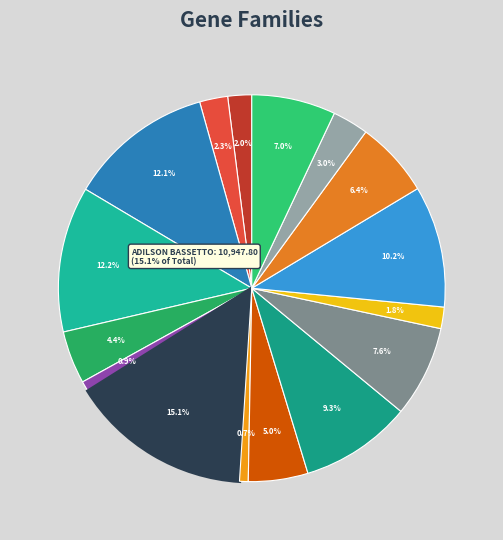

Is there a majority slice in this chart?

No